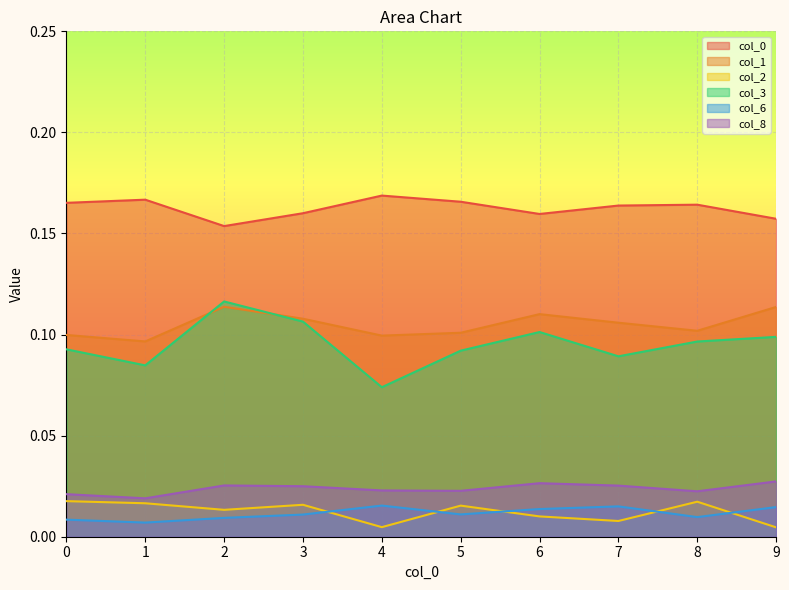

What is the difference between the highest and lowest values at 2?

0.1